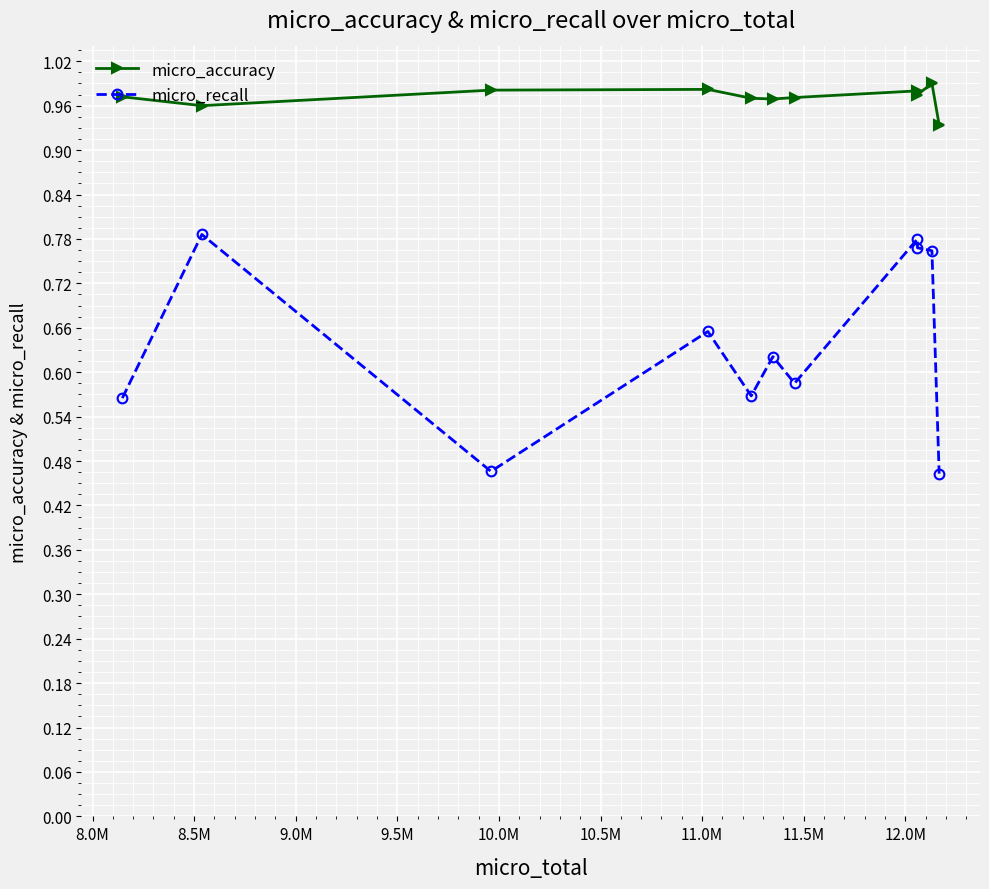

True or false: micro_recall and micro_accuracy cross at least once.

False